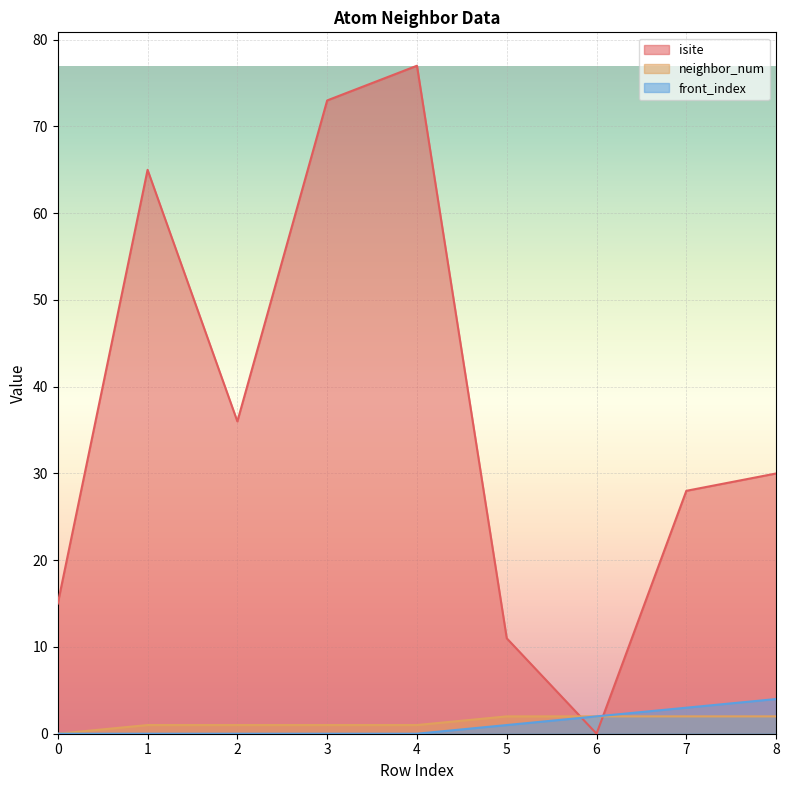

At which category does the chart reach its minimum across all series?

6